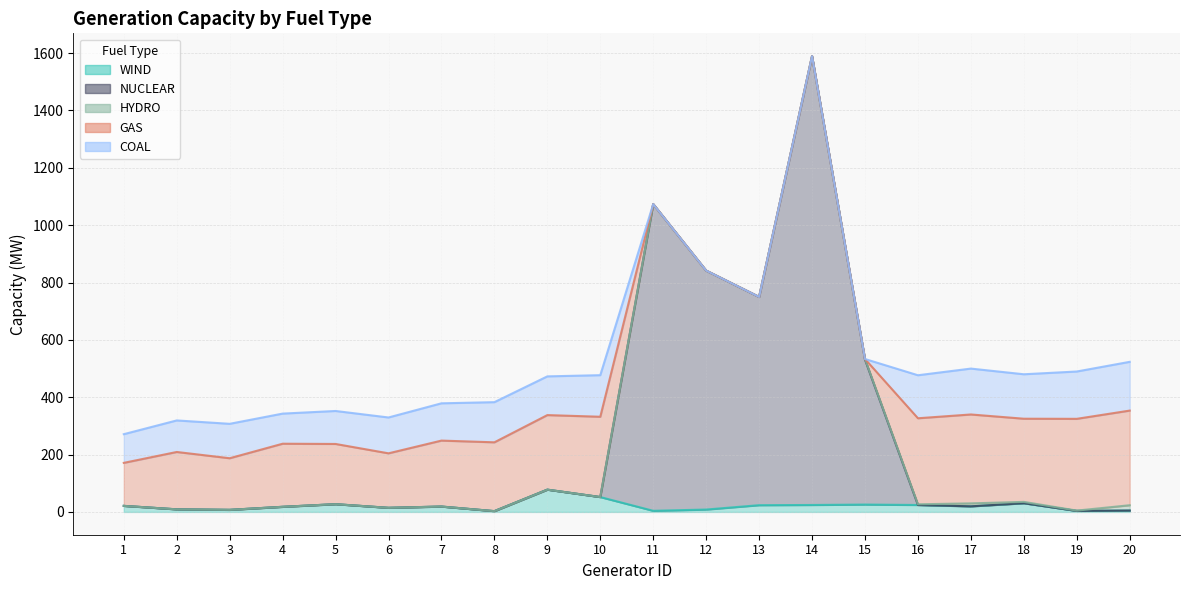

What is the difference between the GAS values at 8 and 3?

60.0